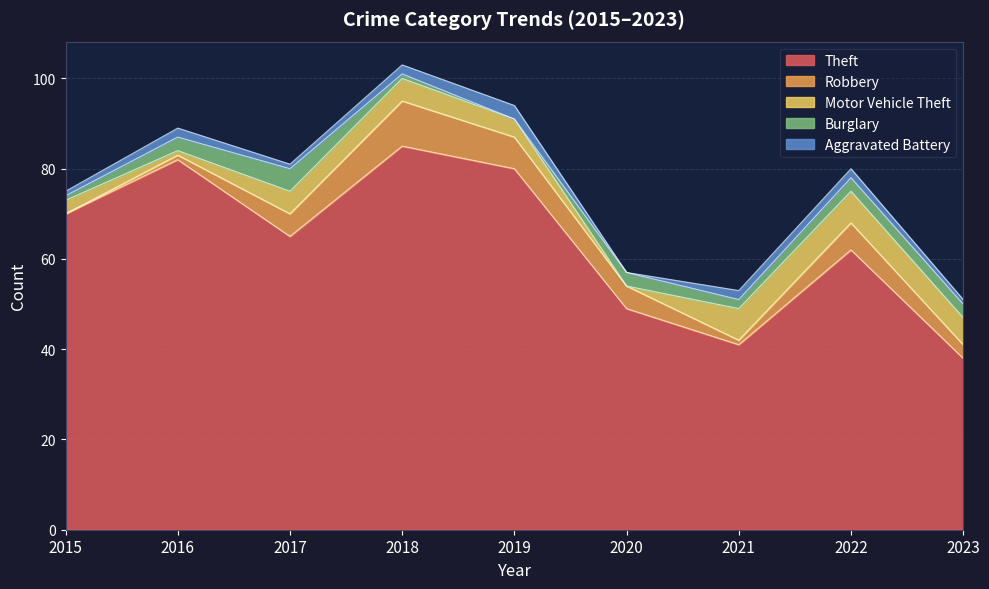

At which label does Motor Vehicle Theft reach its minimum?

2020